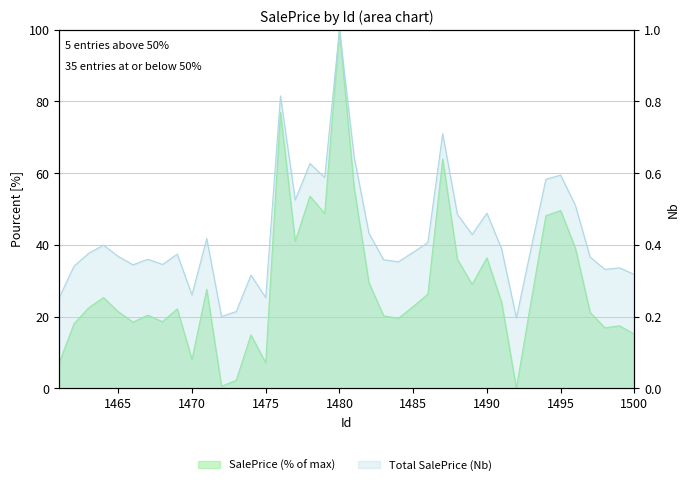

Between 1485 and 1487, which is larger?

1487